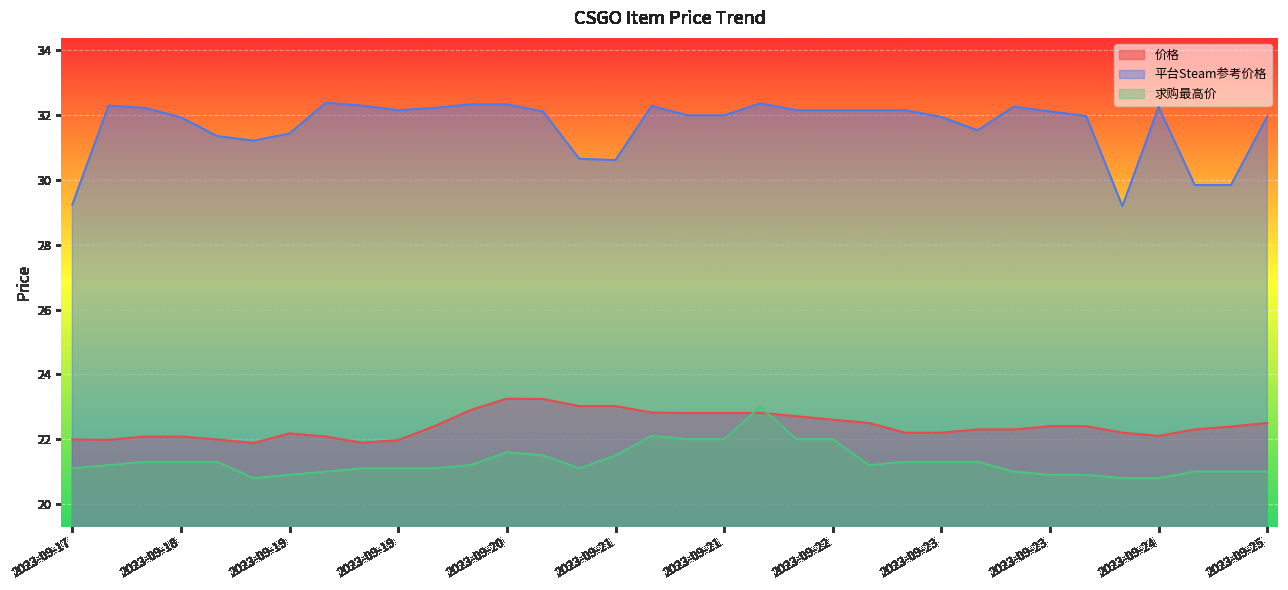

What is the greatest value displayed?

32.4